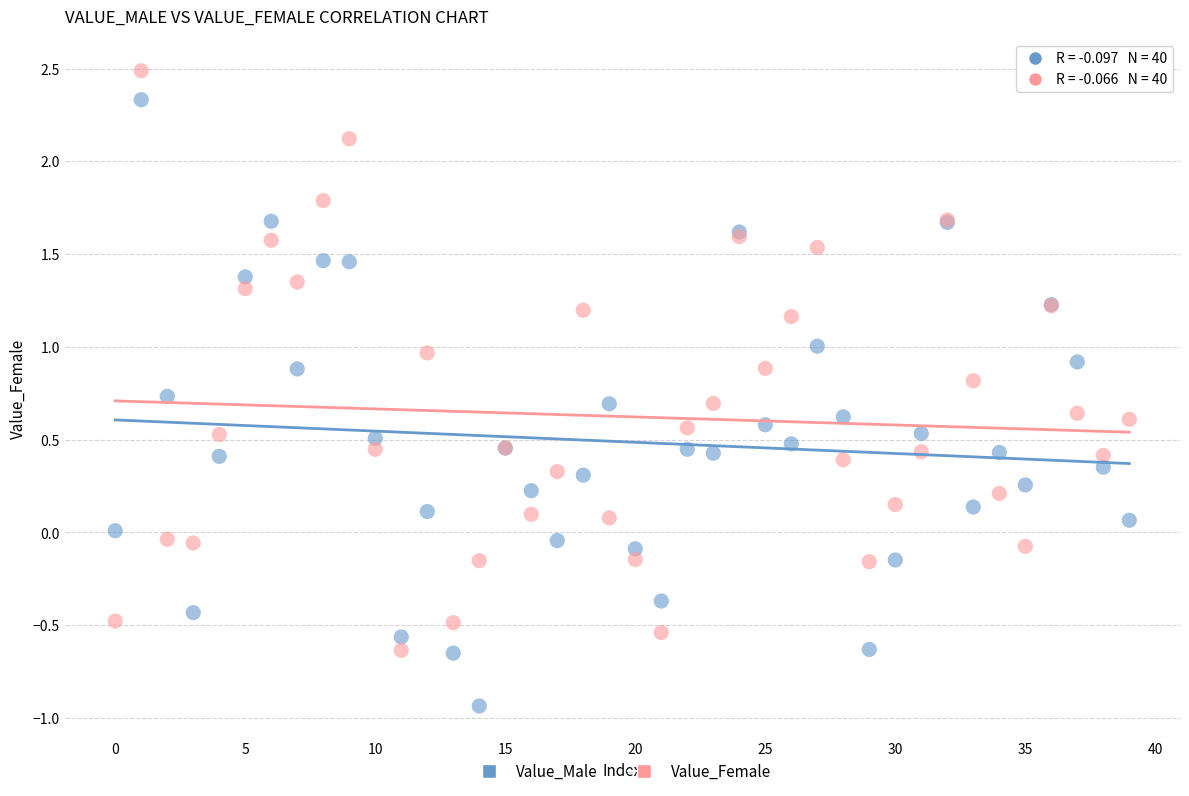

Which series contains the lowest Y value?

Value_Male